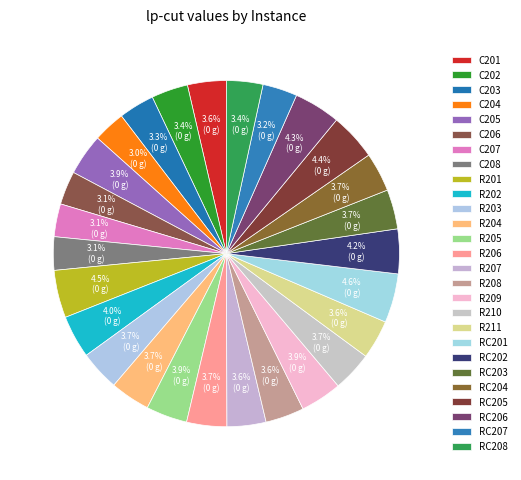

Between R211 and R202, which is larger?

R202